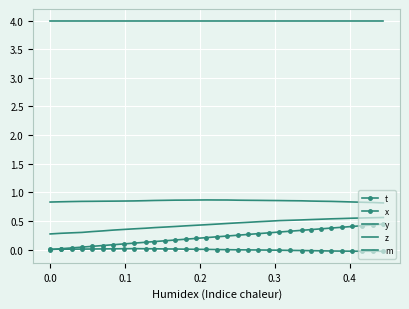

What is the lowest value of the m series?

4.0